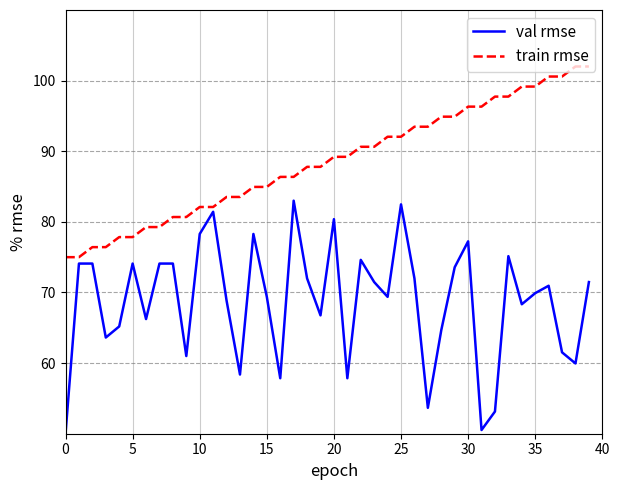

Rank the series by their average value, from highest to lowest.

train rmse, val rmse